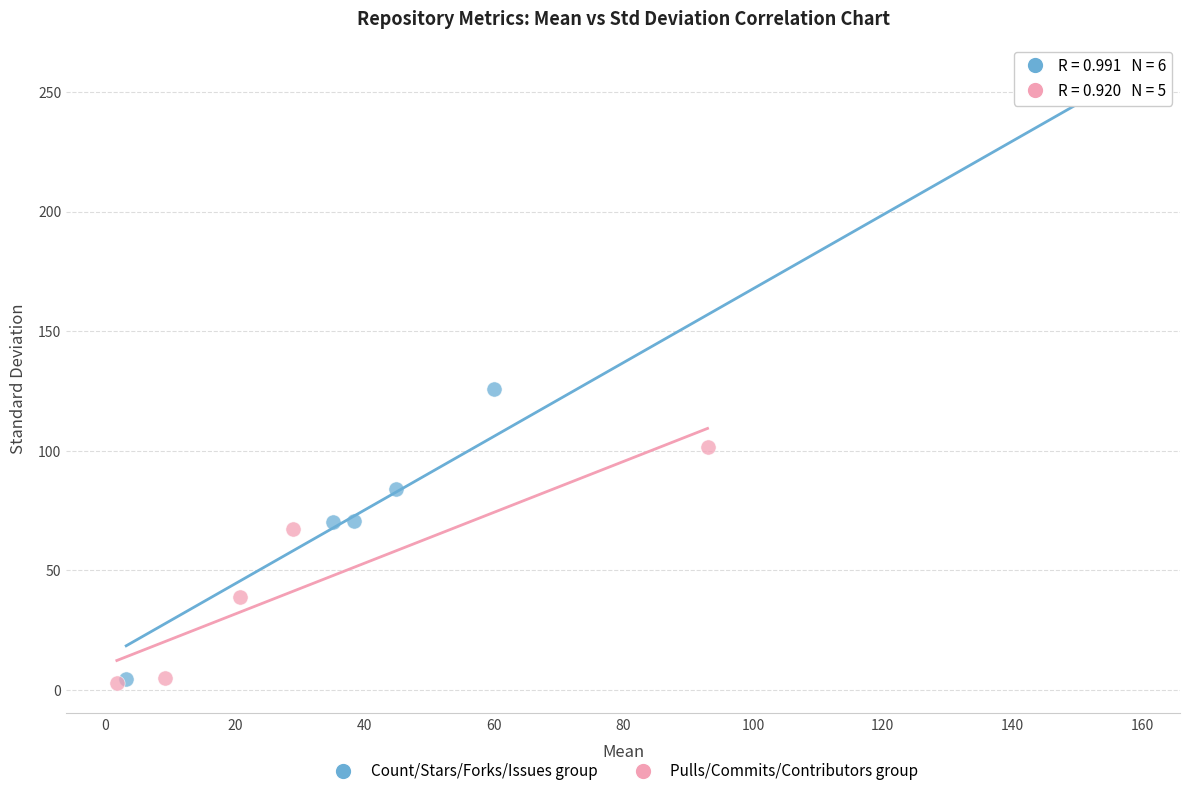

Which series contains the highest Y value?

Count/Stars/Forks/Issues group